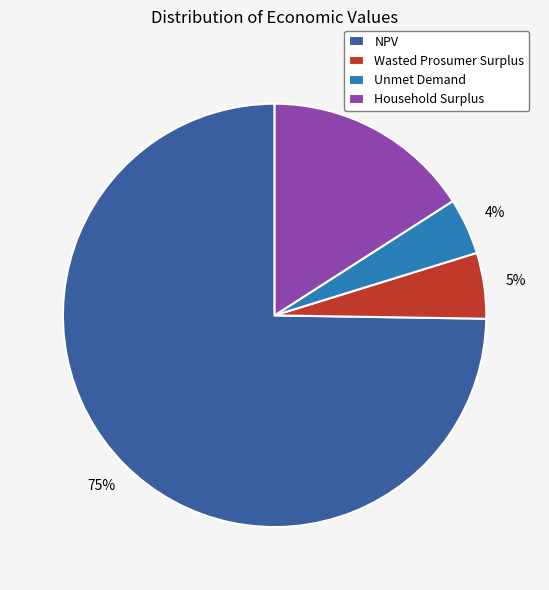

Combined, do NPV and Wasted Prosumer Surplus account for over 50%?

Yes